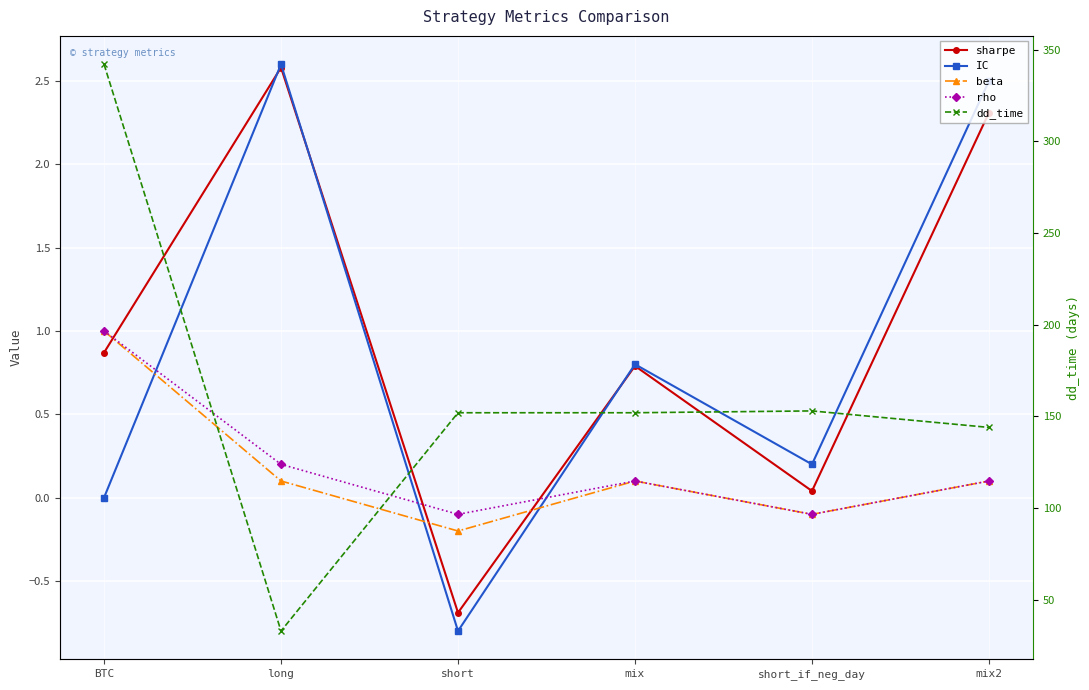

How many interior local valleys does the dd_time series have?

1